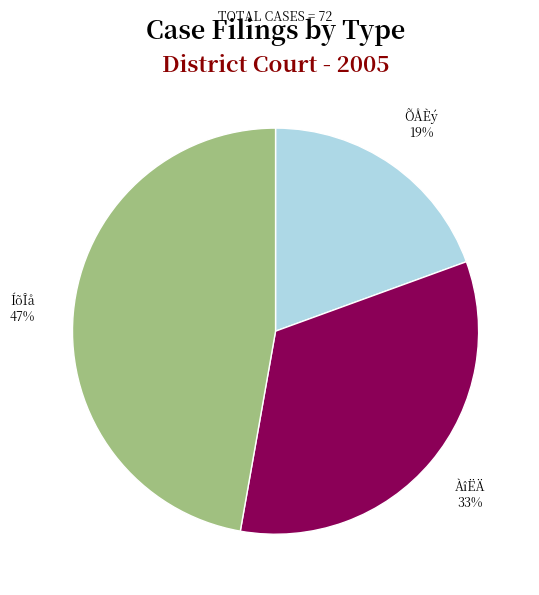

The ÀîËÄ slice represents 33% of the pie. True or false?

True